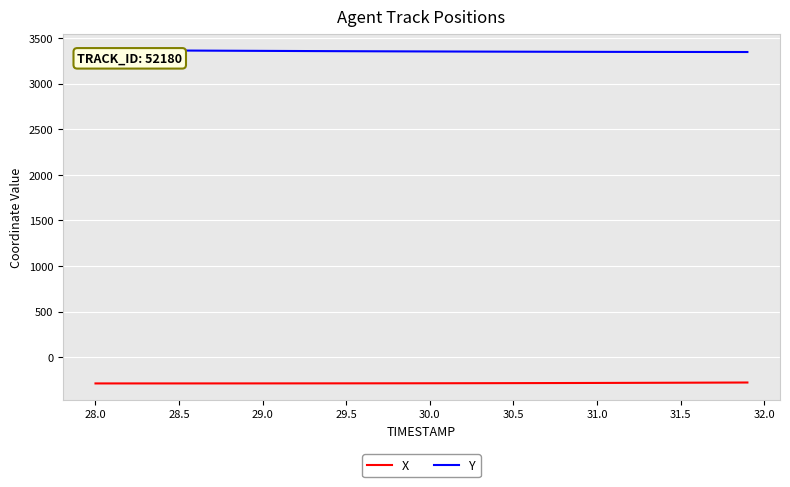

What is the lowest value of the X series?

-289.4